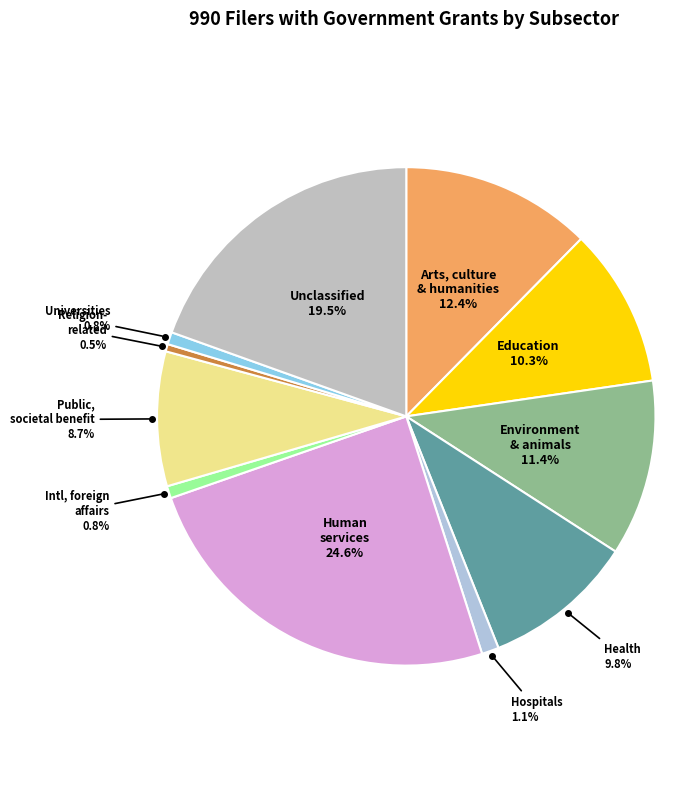

Does any single category account for the majority?

No